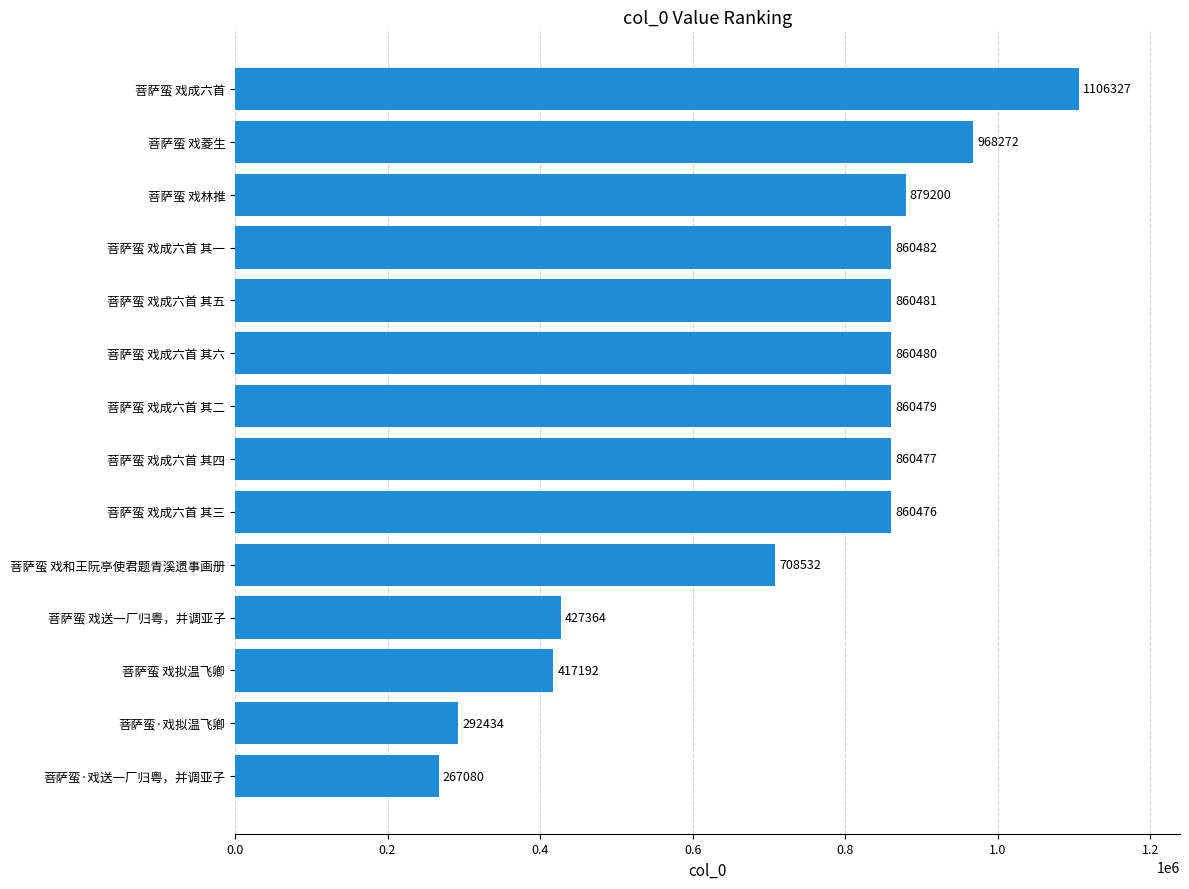

The value at 菩萨蛮 戏成六首 其二 is 860479. True or false?

True